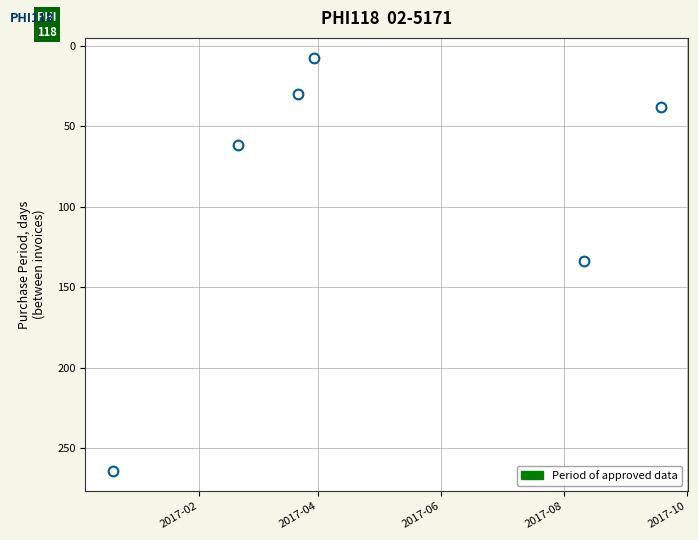

What is the minimum value shown in the chart?

8